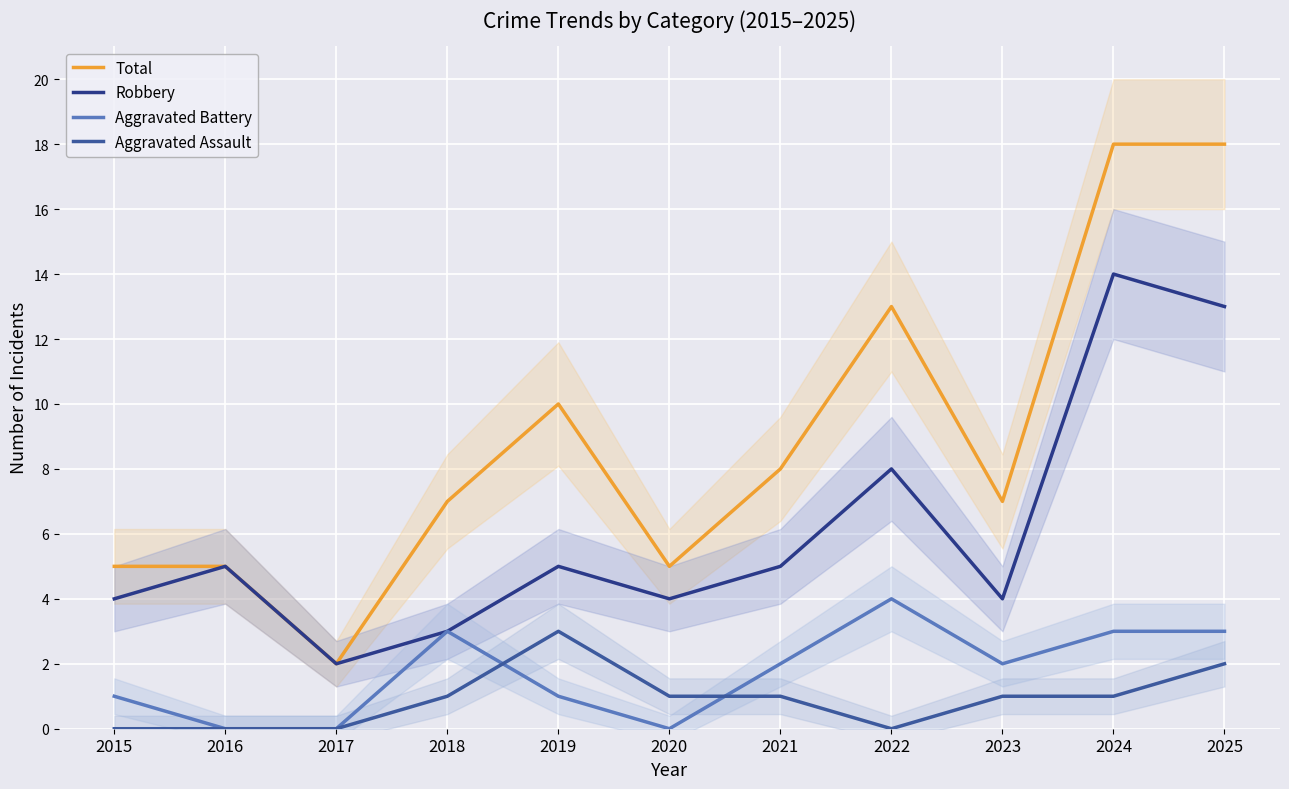

What is the difference between the maximum and second lowest values in the Robbery series?

11